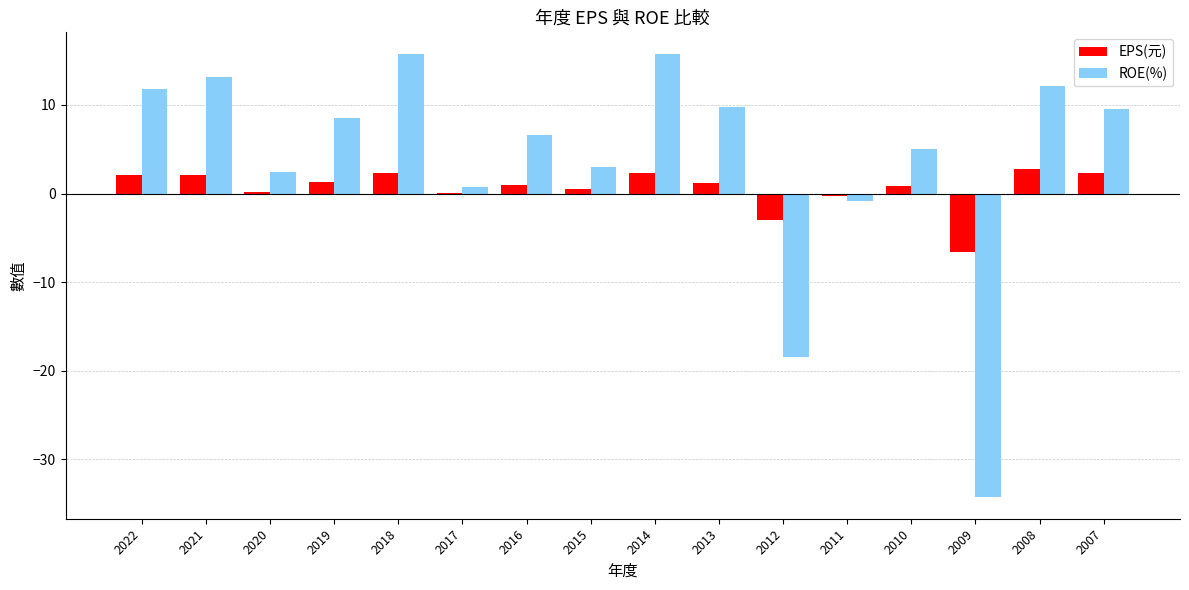

What is the maximum value for ROE(%)?

15.7